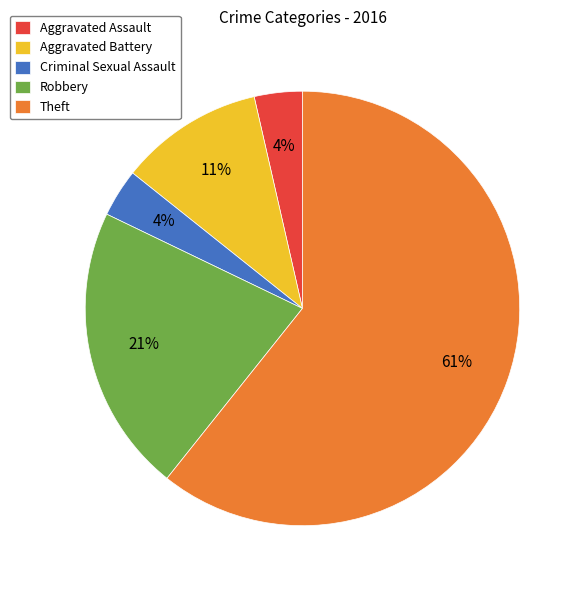

To the nearest percent, what percentage of the pie is Criminal Sexual Assault?

4%